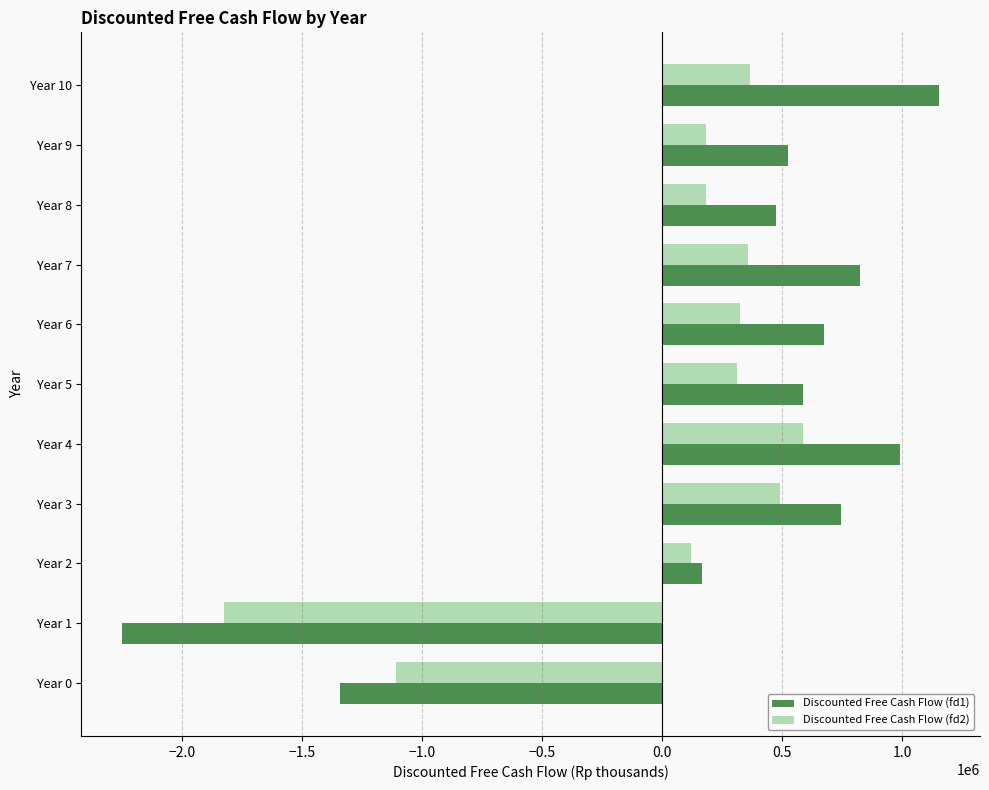

What is the average value of the Discounted Free Cash Flow (fd1) series?

232688.5